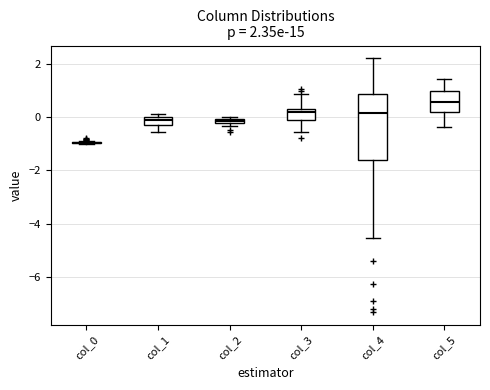

Which box is the tallest, from its lower edge to its upper edge?

col_4